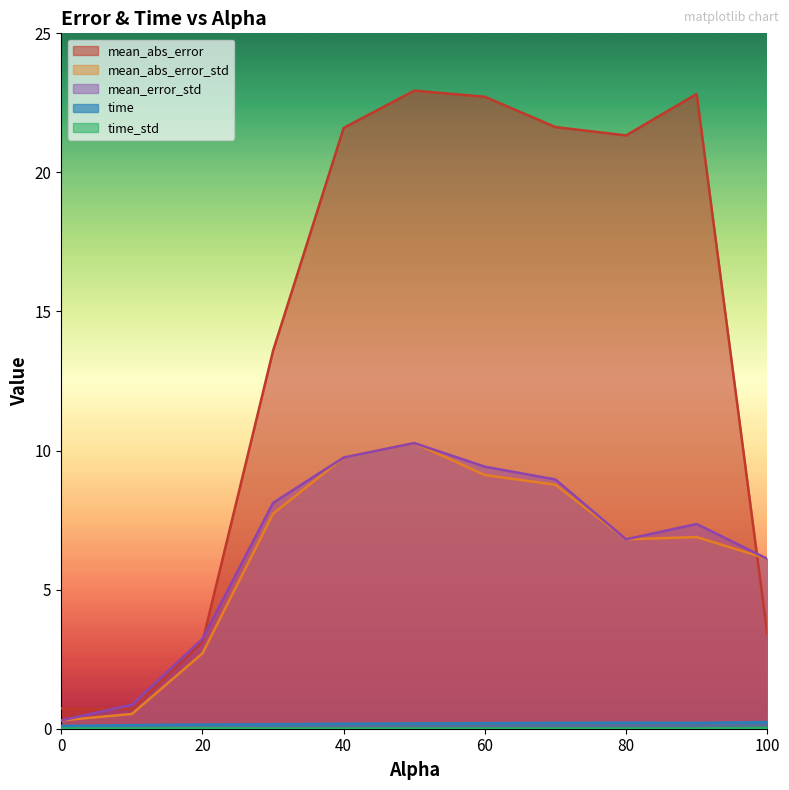

Reading left to right, extract all data points from this chart.

mean_abs_error: 0.0=0.7	10.0=0.7	20.0=3.1	30.0=13.6	40.0=21.6	50.0=22.9	60.0=22.7	70.0=21.6	80.0=21.3	90.0=22.8	100.0=3.4
mean_abs_error_std: 0.0=0.3	10.0=0.5	20.0=2.7	30.0=7.7	40.0=9.8	50.0=10.3	60.0=9.1	70.0=8.8	80.0=6.8	90.0=6.9	100.0=6.1
mean_error_std: 0.0=0.3	10.0=0.9	20.0=3.2	30.0=8.1	40.0=9.8	50.0=10.3	60.0=9.4	70.0=9.0	80.0=6.8	90.0=7.4	100.0=6.1
time: 0.0=0.1	10.0=0.1	20.0=0.1	30.0=0.2	40.0=0.2	50.0=0.2	60.0=0.2	70.0=0.2	80.0=0.2	90.0=0.2	100.0=0.2
time_std: 0.0=0.0	10.0=0.0	20.0=0.0	30.0=0.0	40.0=0.0	50.0=0.0	60.0=0.0	70.0=0.0	80.0=0.0	90.0=0.0	100.0=0.0